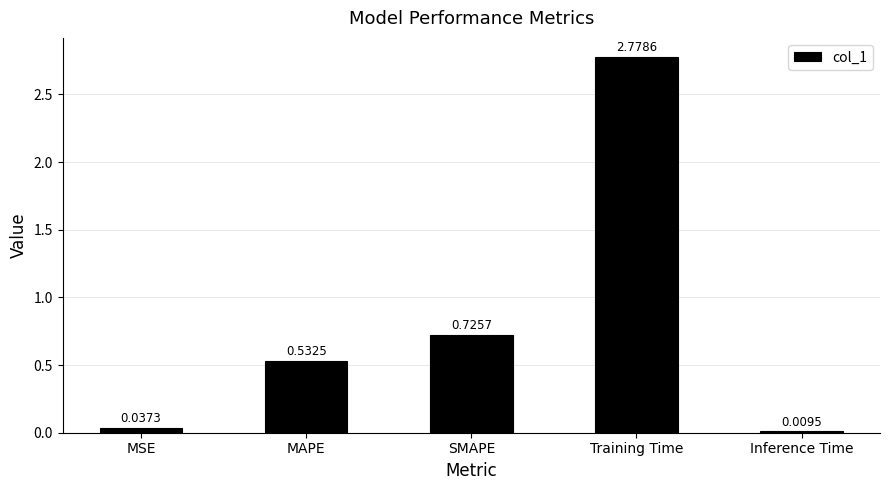

What is the difference between the maximum and second lowest values?

2.7